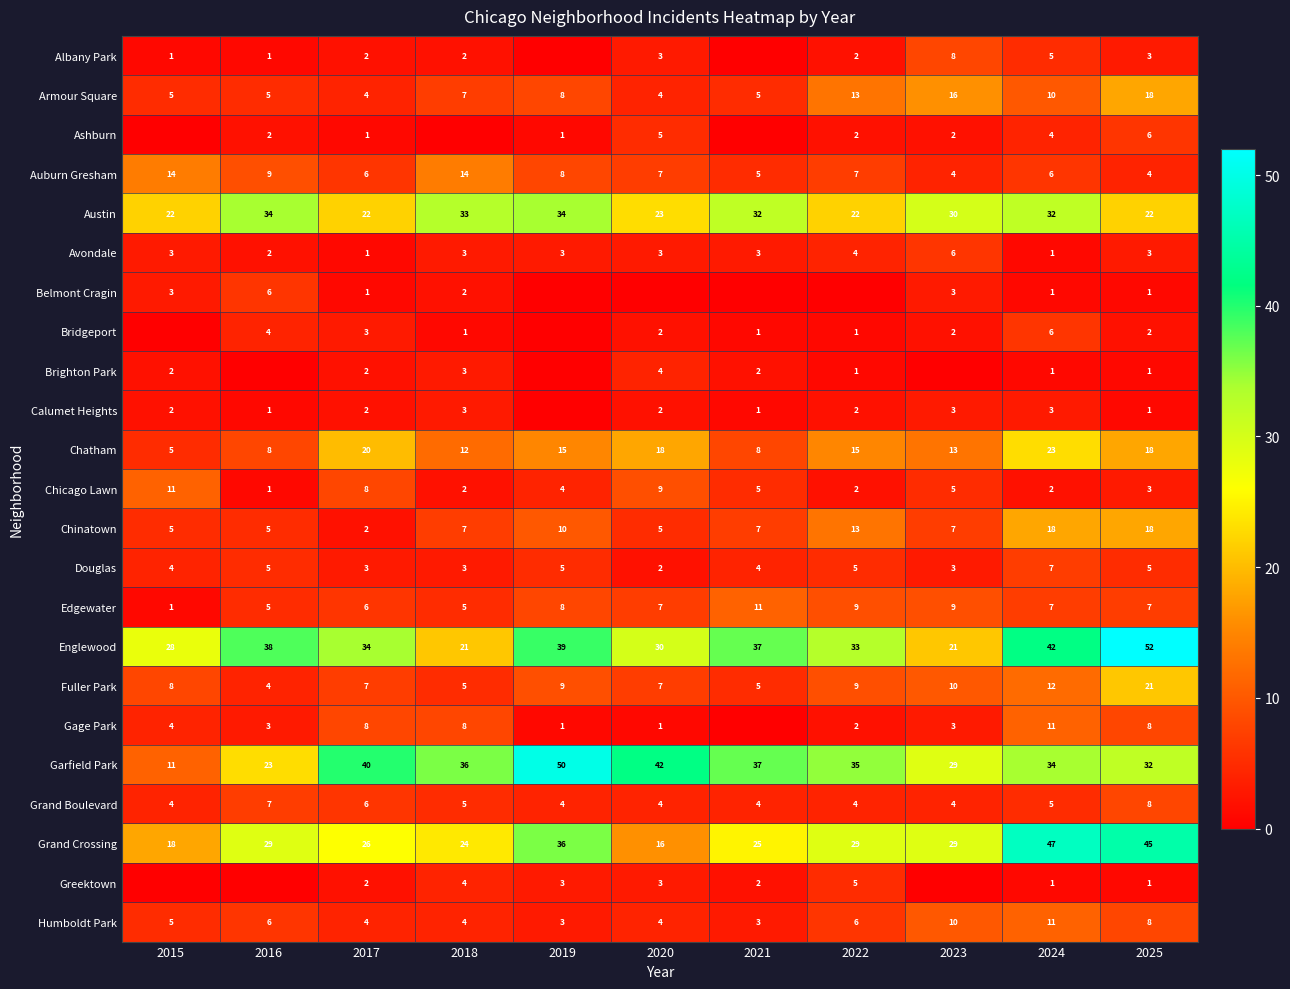

What is the difference between the maximum and second lowest values in the Auburn Gresham series?

10